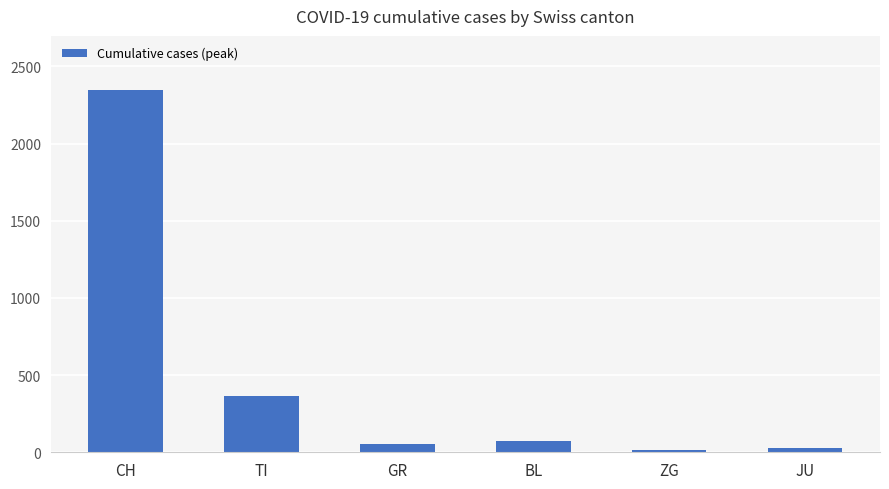

True or false: the data shows 363 at TI.

True